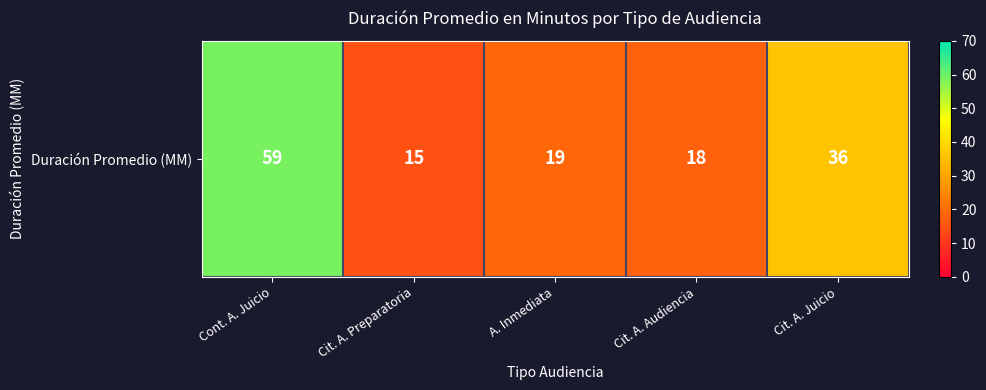

Reading left to right, what are all the values shown in this chart?

Cont. A. Juicio=59	Cit. A. Preparatoria=15	A. Inmediata=19	Cit. A. Audiencia=18	Cit. A. Juicio=36